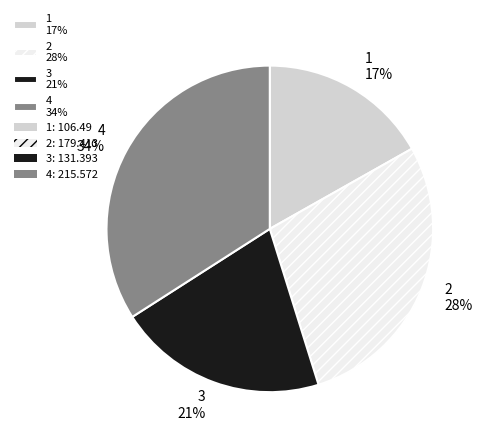

Does any single category account for the majority?

No